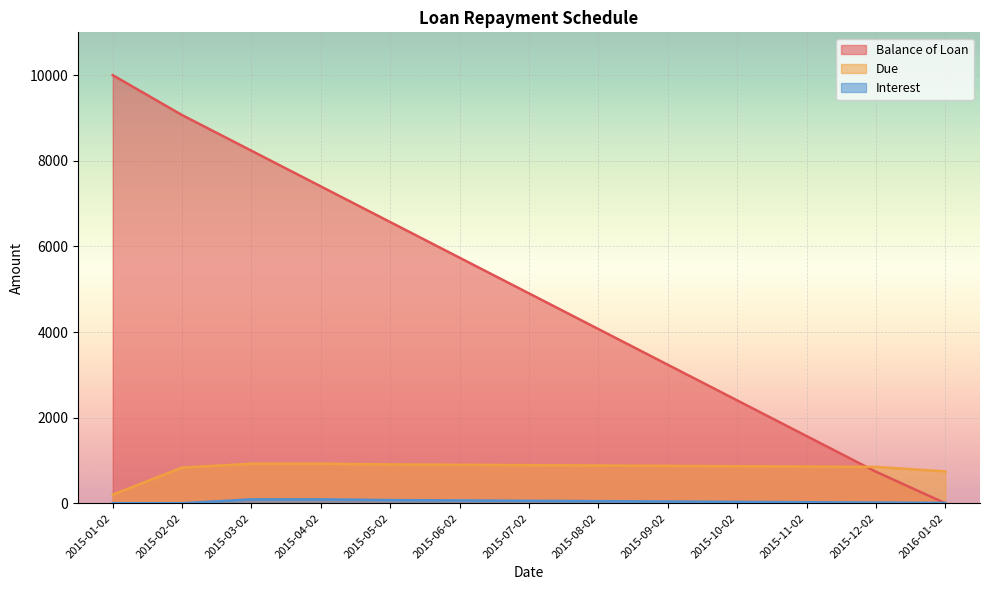

The value of Due at 2015-08-02 is 477. True or false?

False